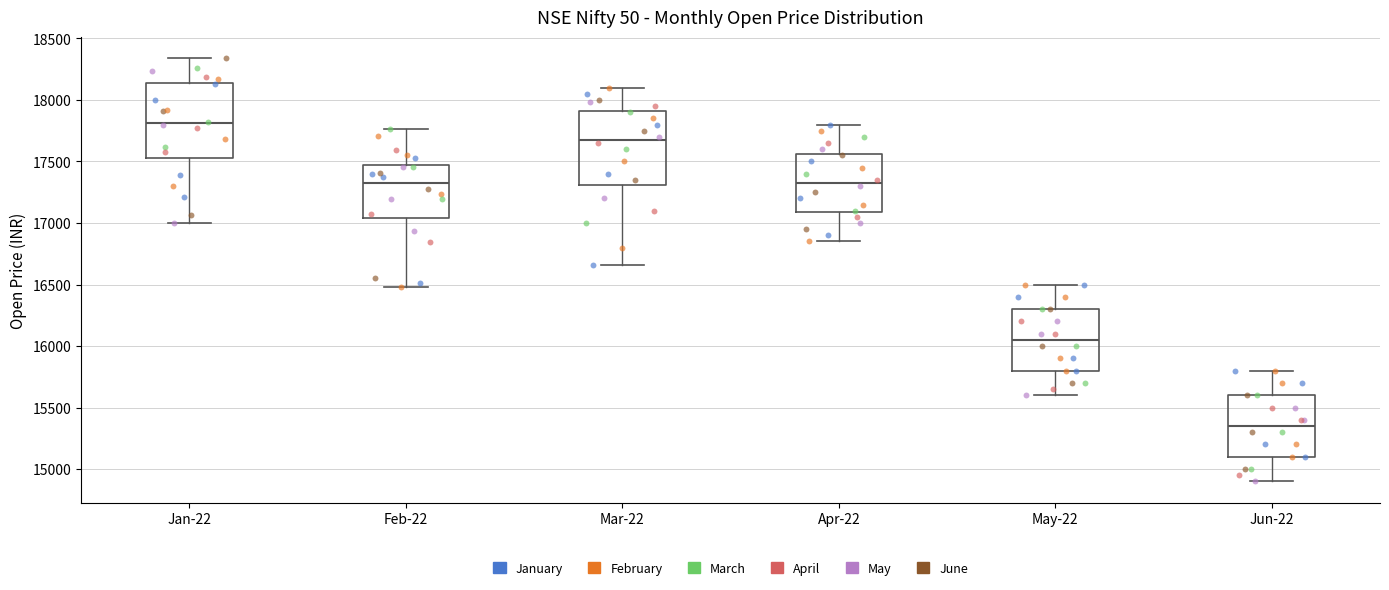

Where is the lower edge of the box for Jun-22 on the y-axis? The values are not printed on the chart, so give them approximately, as read against the axis.

15100